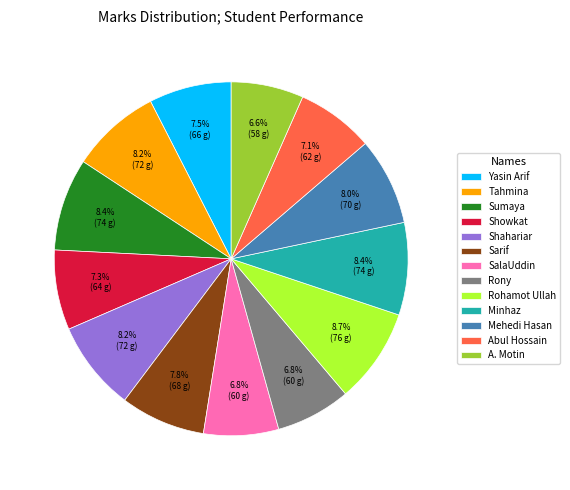

How many slices are in this pie chart?

13